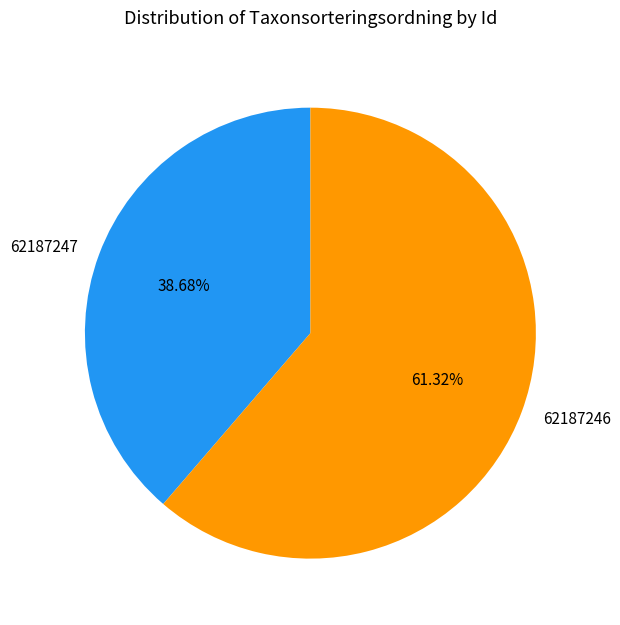

Which slice represents more than half of the pie?

62187246